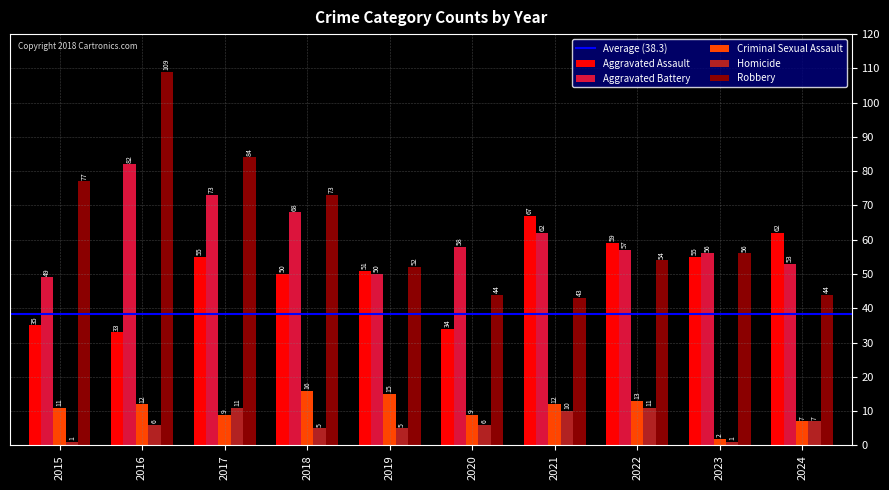

What is the value of the Robbery bar at the 7th from the left?

43